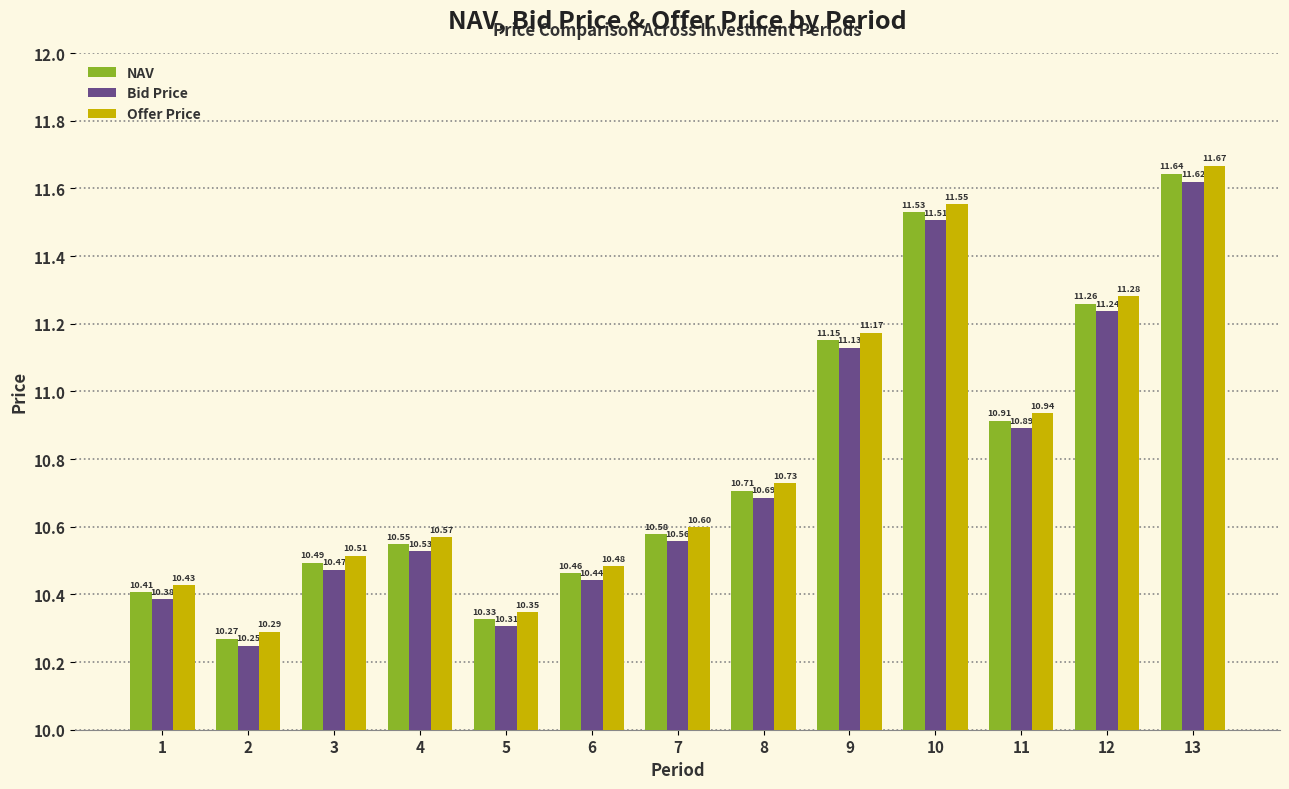

How many bars are there in each group?

3